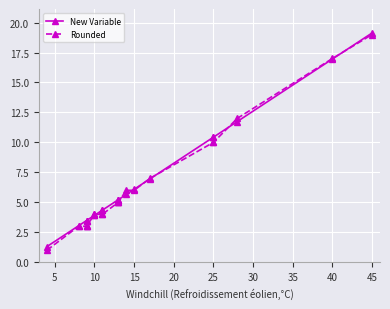

What are all the series names shown in the legend?

New Variable, Rounded